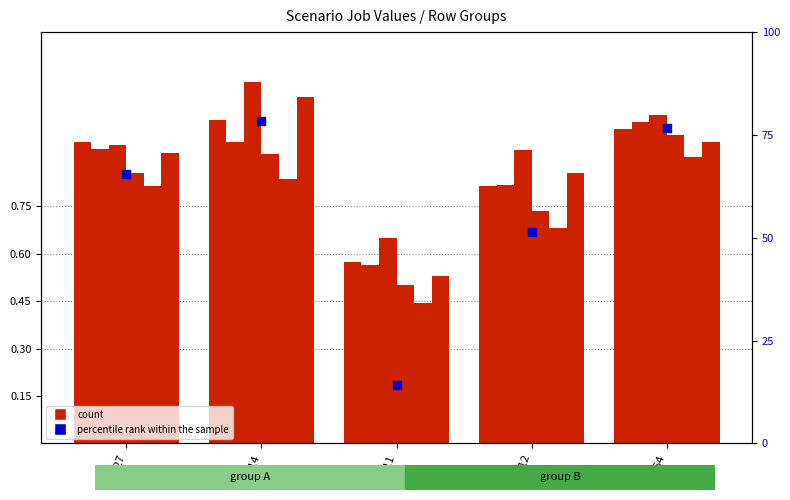

What is the total value across all series at cn12?

52.3